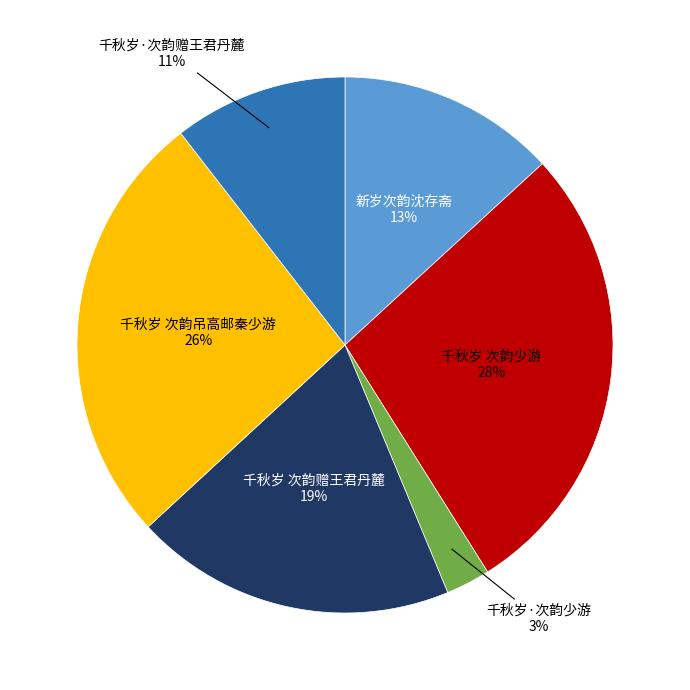

To the nearest percent, what is the average slice percentage?

17%